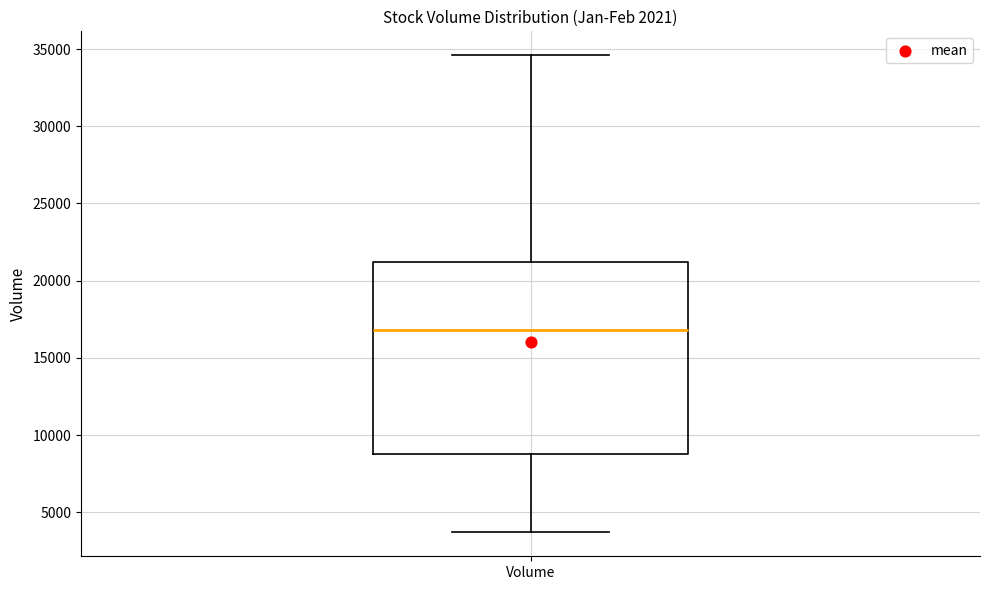

Where does the lower whisker of the box for Volume end on the y-axis? The values are not printed on the chart, so give them approximately, as read against the axis.

3500